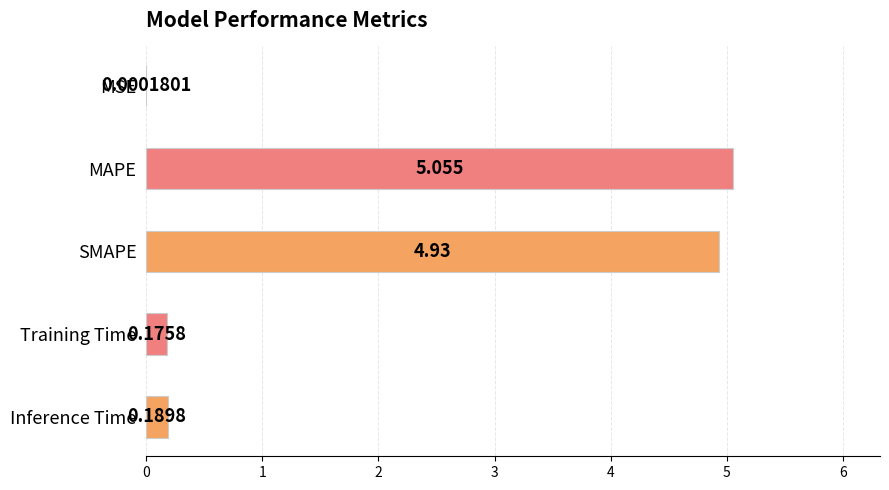

Where is the data nearest to the value 2?

Inference Time